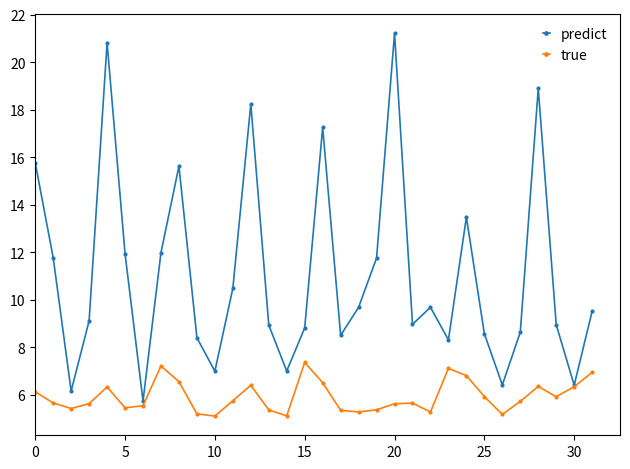

Is this an area chart (filled region under the line)?

No